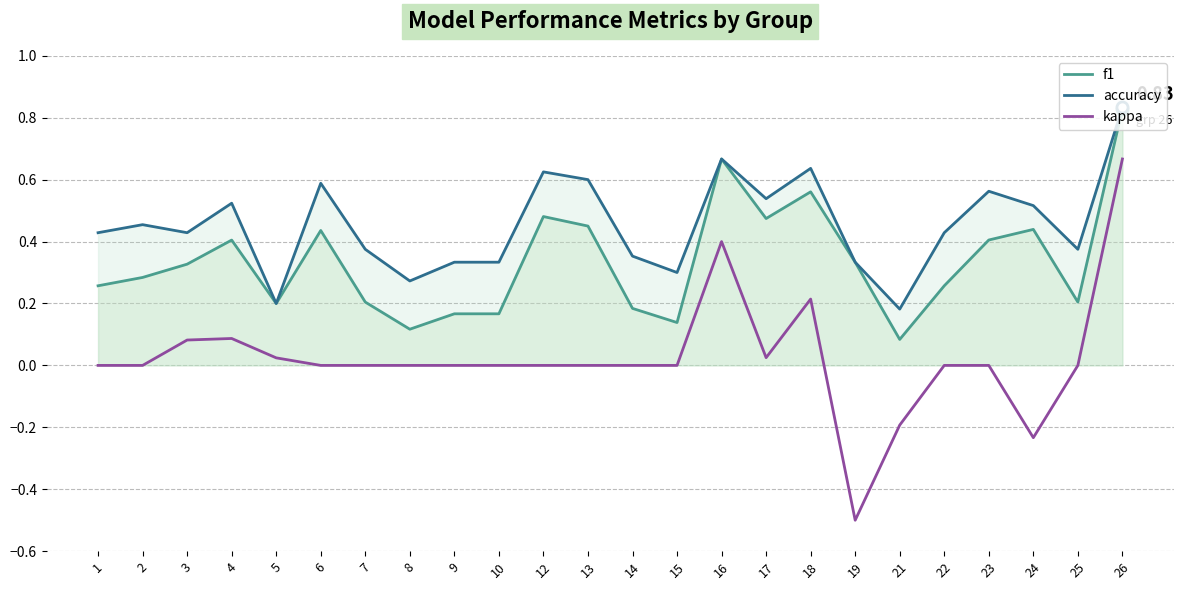

How many f1 values are between 0 and 1?

24